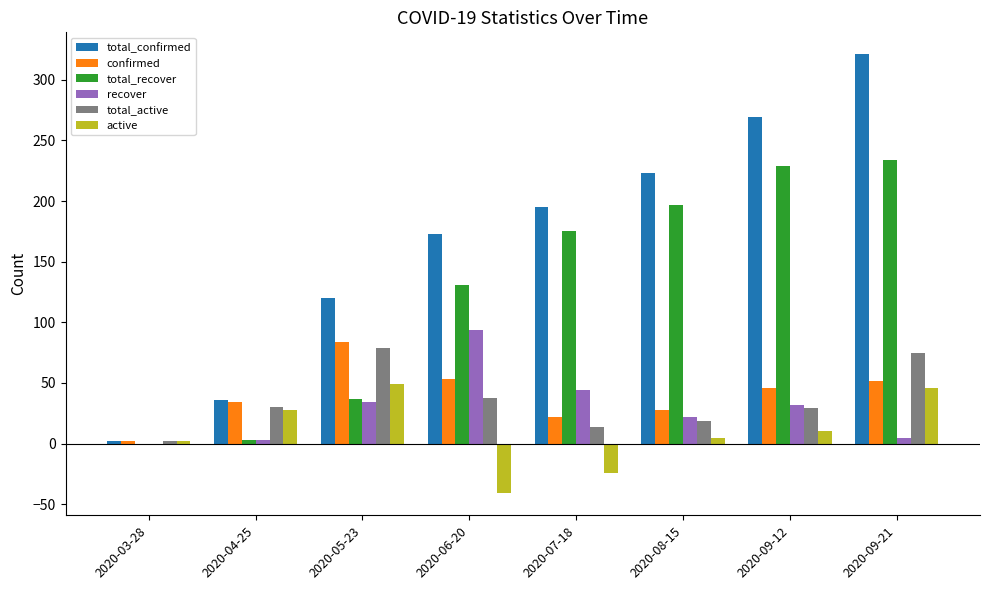

What is the greatest value displayed?

321